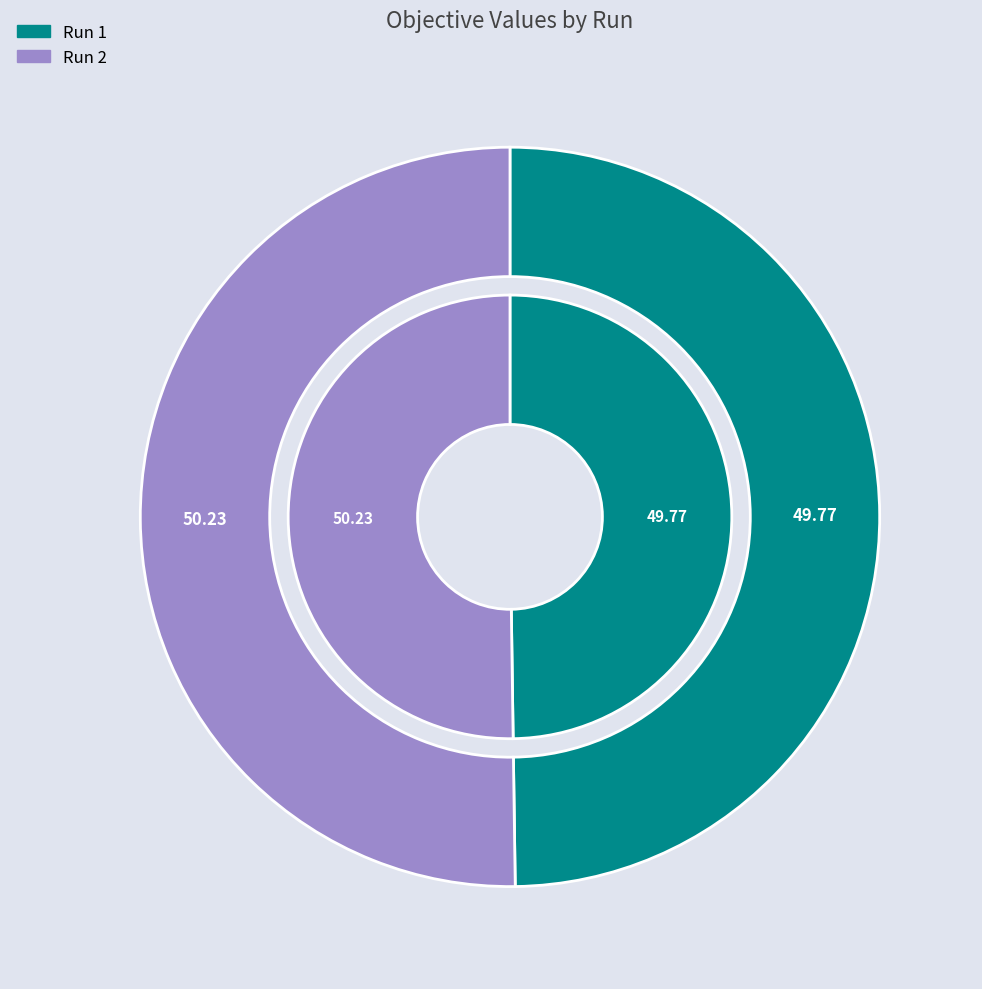

Which slice represents more than half of the pie?

Run 2